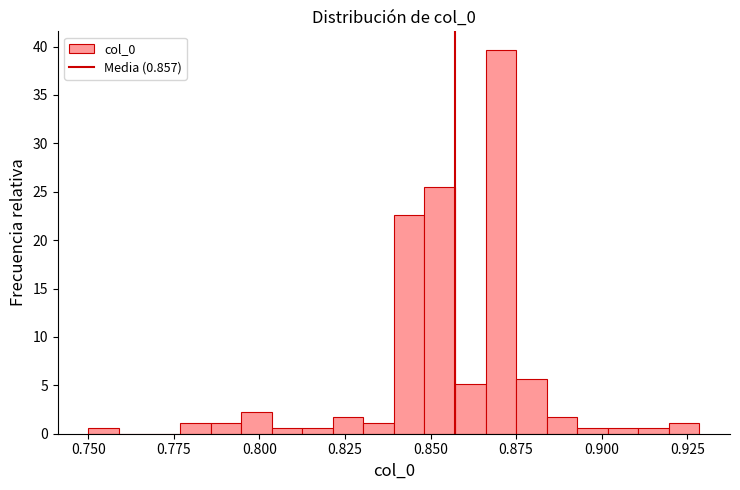

Around what value on the x-axis is the tallest bar? Give the approximate position of its centre, as read against the axis.

0.870